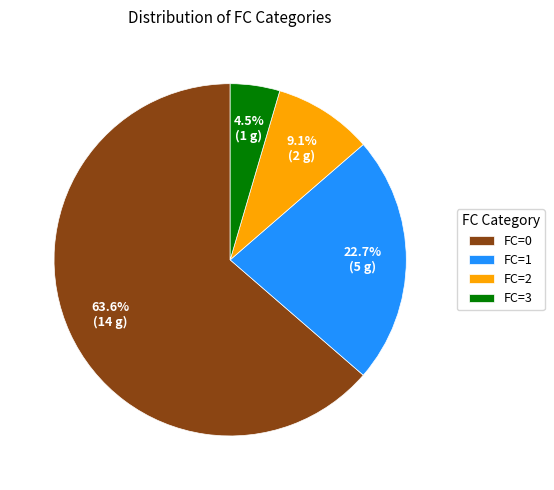

How many segments does this pie chart have?

4